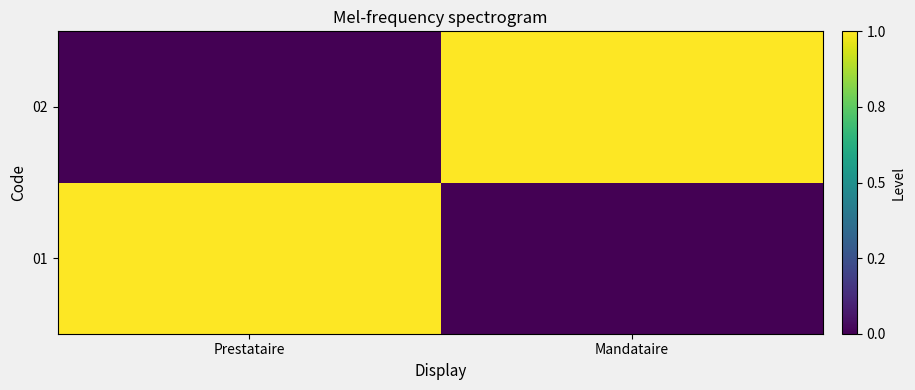

Rank the series by their maximum value, from highest to lowest.

01, 02